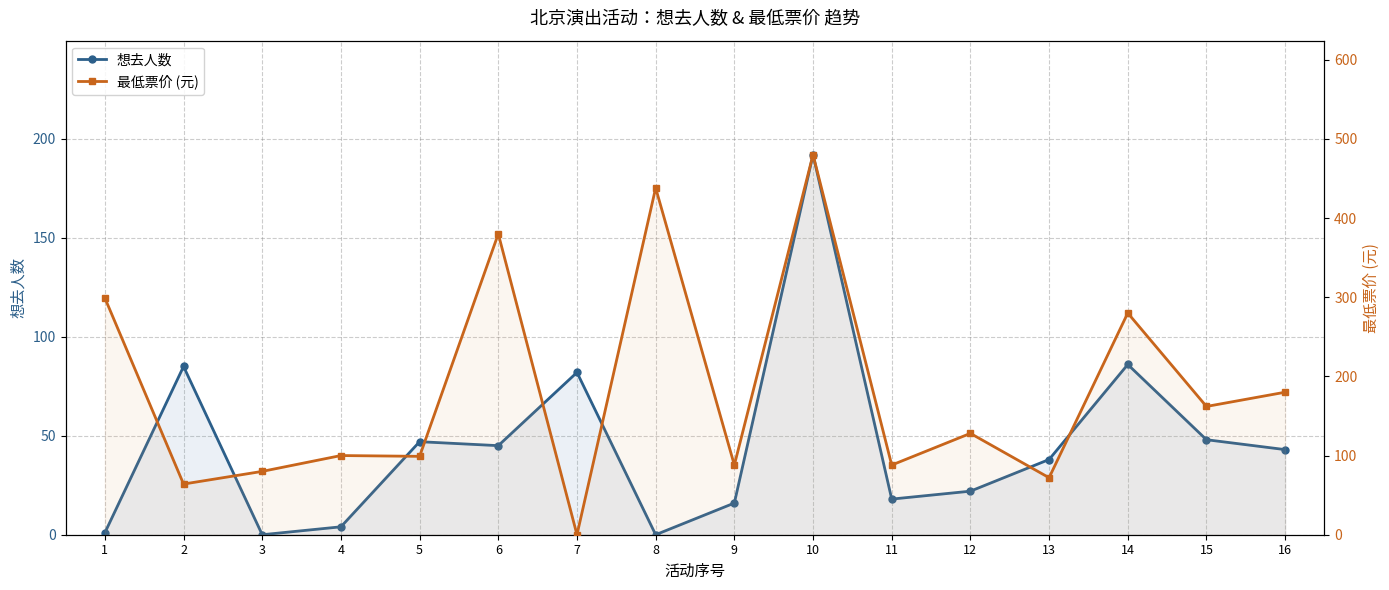

Between 10 and 11, which series saw the biggest shift?

最低票价 (元)